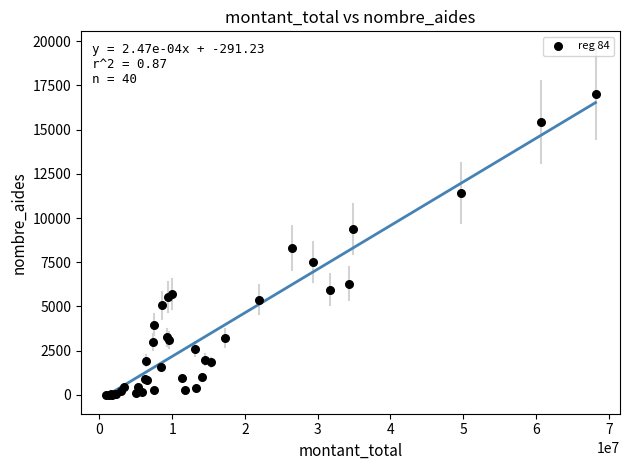

What Y value in the scatter plot is closest to 8516?

8285